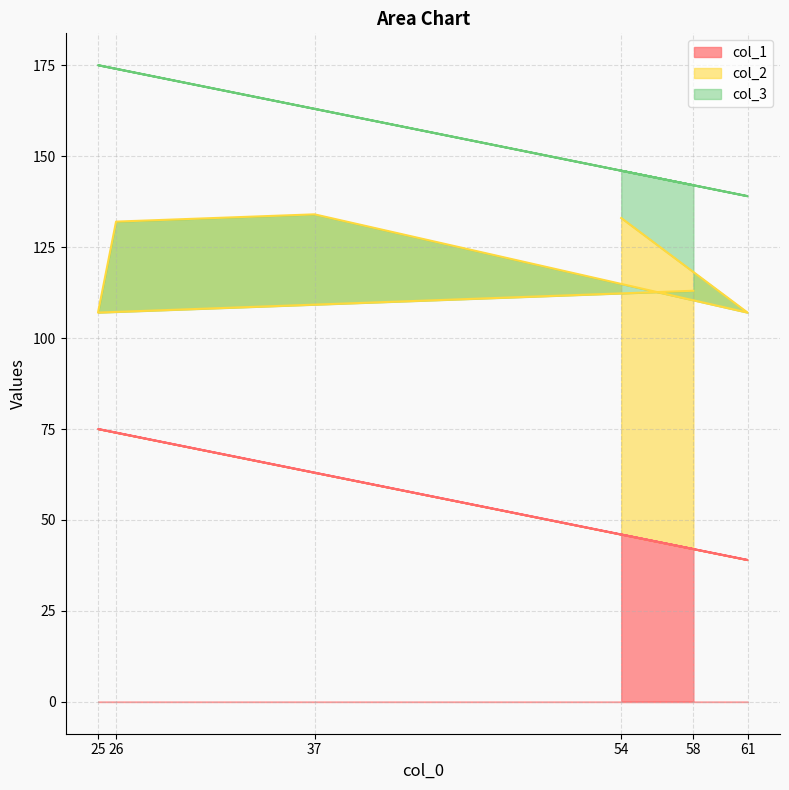

What is the highest value of the col_1 series?

75